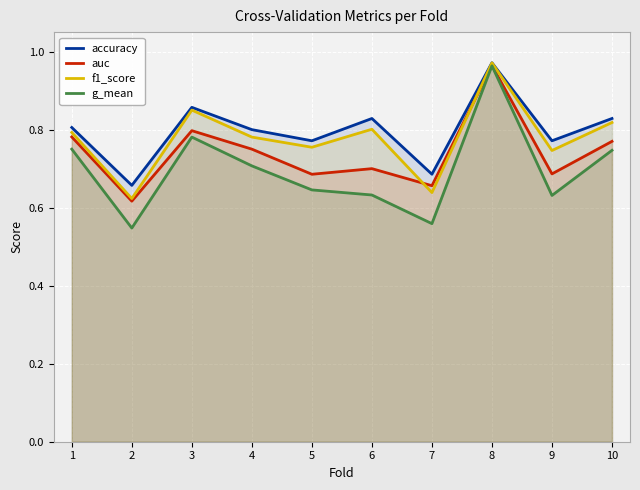

Reading left to right, transcribe all the data shown in this chart.

accuracy: 0.8	0.7	0.9	0.8	0.8	0.8	0.7	1.0	0.8	0.8
auc: 0.8	0.6	0.8	0.8	0.7	0.7	0.7	1.0	0.7	0.8
f1_score: 0.8	0.6	0.9	0.8	0.8	0.8	0.6	1.0	0.7	0.8
g_mean: 0.8	0.5	0.8	0.7	0.6	0.6	0.6	1.0	0.6	0.7